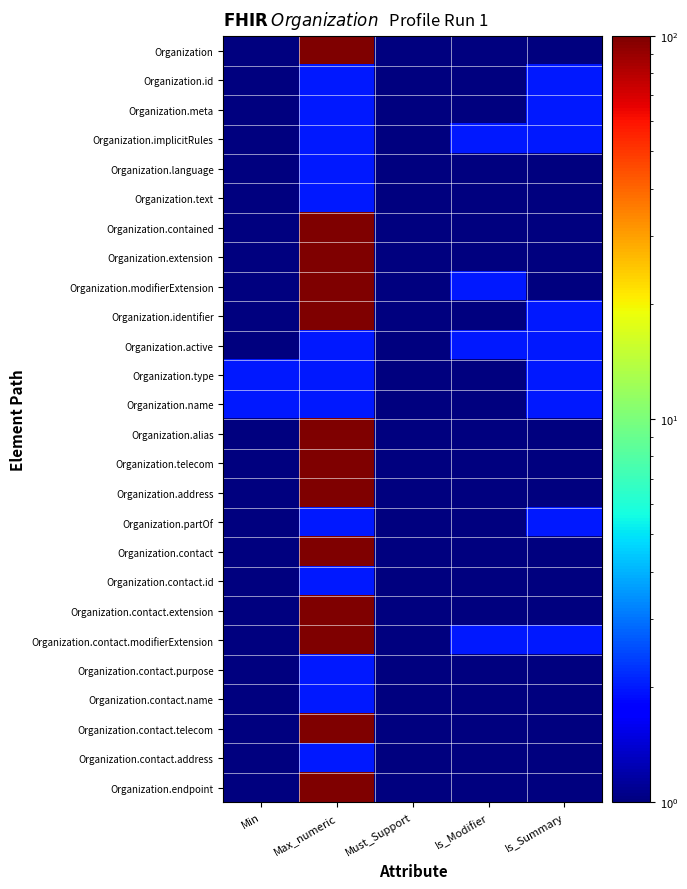

What is the minimum value shown in the chart?

1